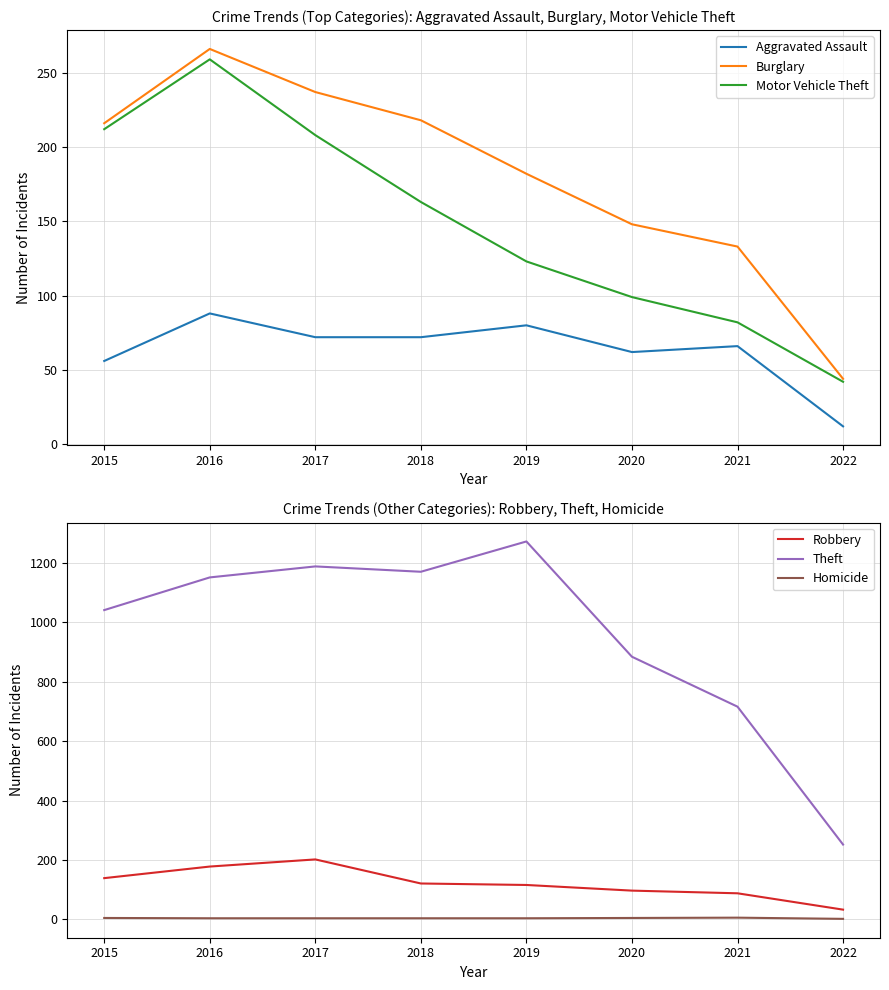

What is the average value of the Aggravated Assault series?

64